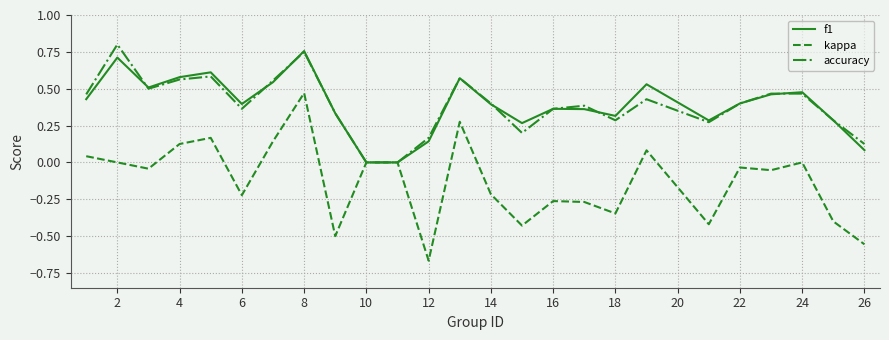

Which label corresponds to the smallest value in the chart?

12